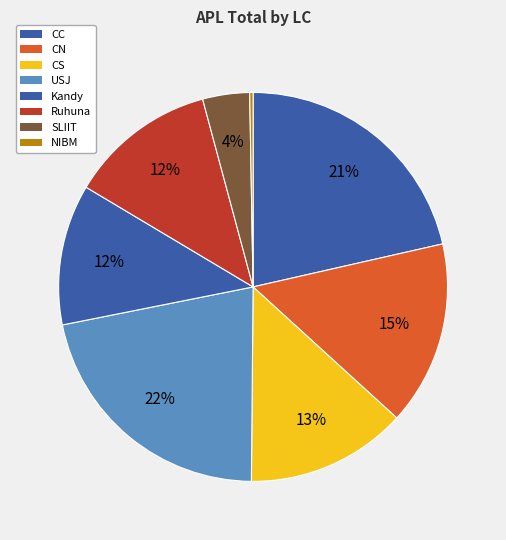

Is the sum of CC and NIBM greater than half?

No